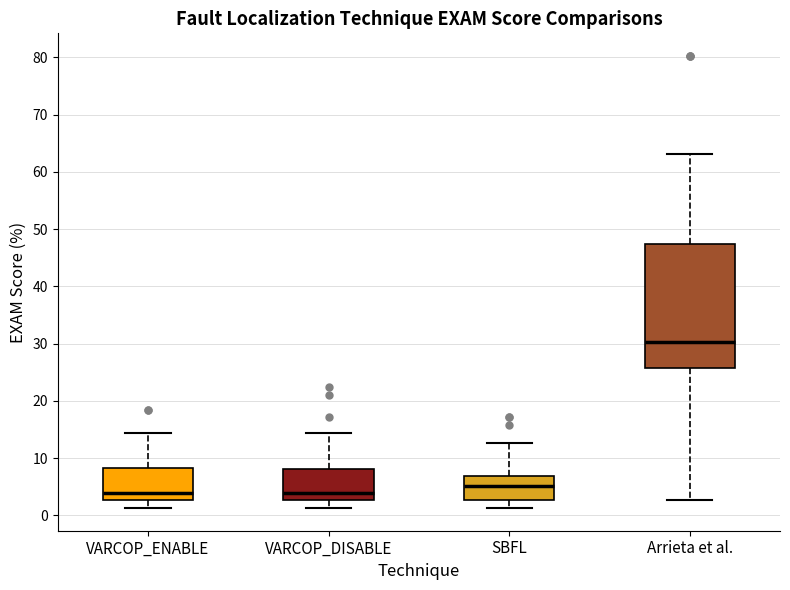

Which box is the tallest, from its lower edge to its upper edge?

Arrieta et al.